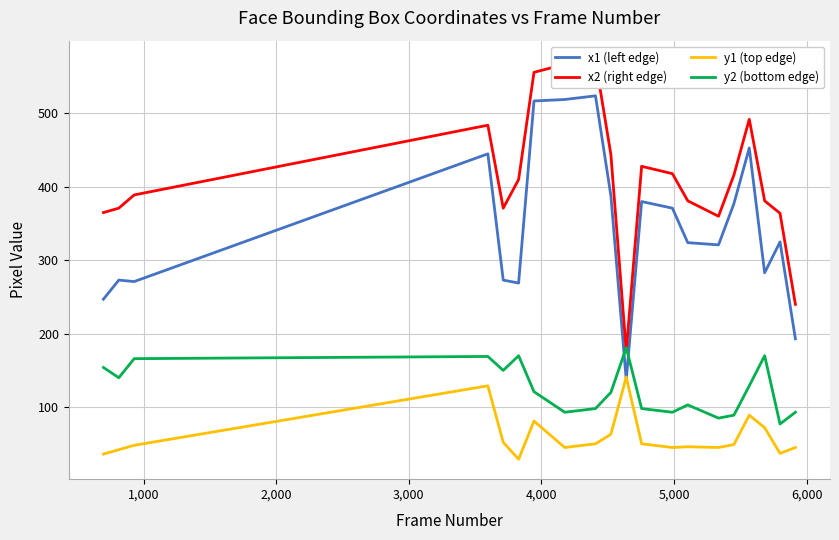

What are all the series names shown in the legend?

x1 (left edge), x2 (right edge), y1 (top edge), y2 (bottom edge)